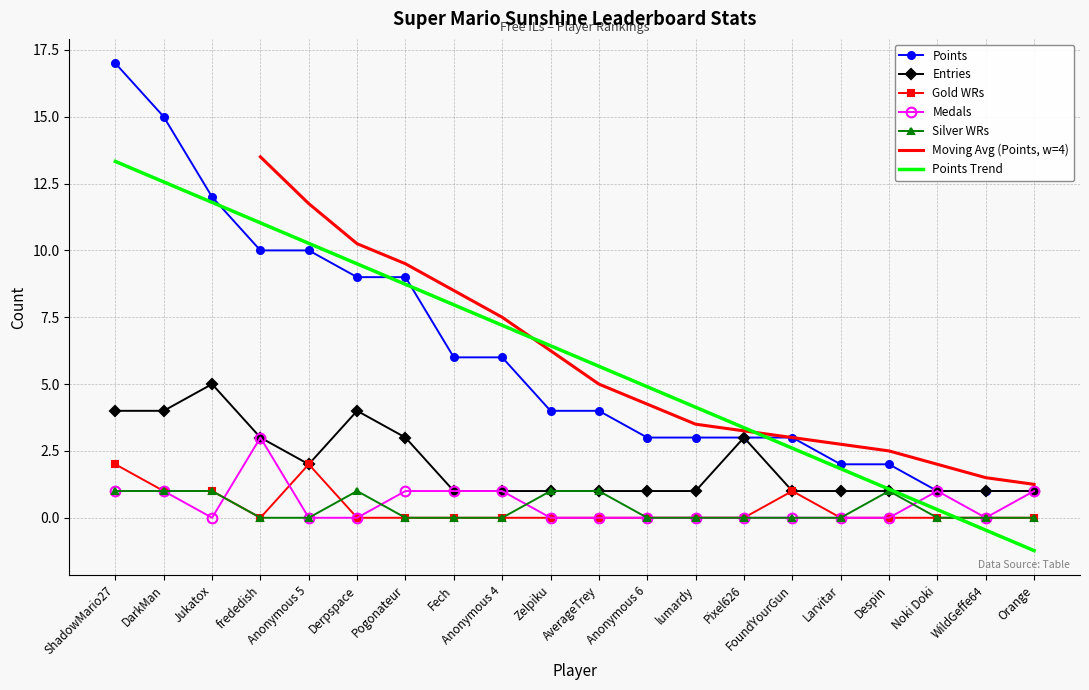

How many interior local valleys does the Medals series have?

2